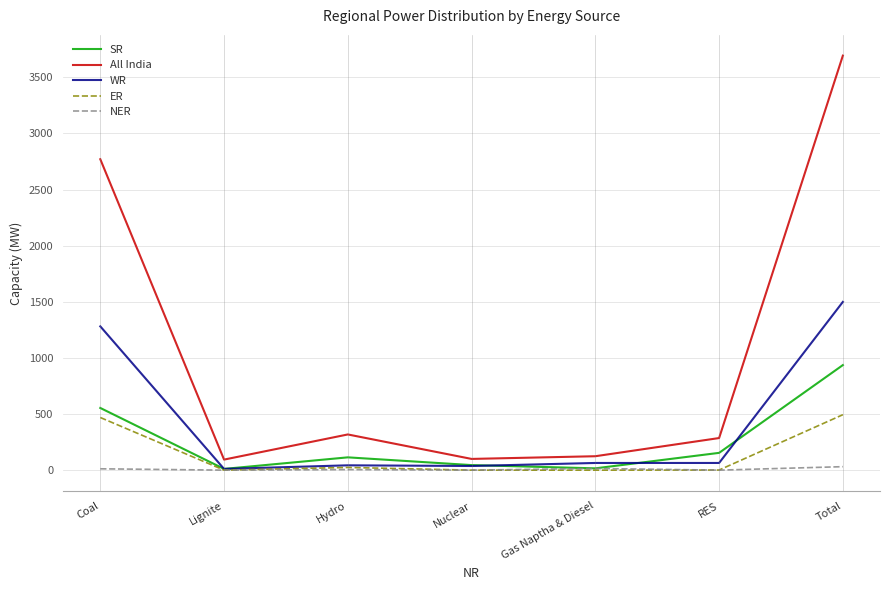

True or false: NER and All India cross at least once.

False